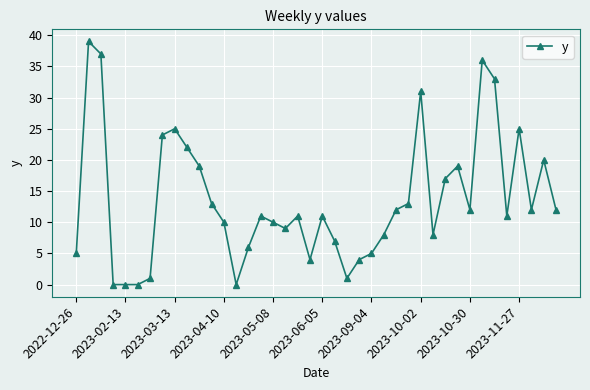

Reading right to left, list all the values displayed in this chart.

12	20	12	25	11	33	36	12	19	17	8	31	13	12	8	5	4	1	7	11	4	11	9	10	11	6	0	10	13	19	22	25	24	1	0	0	0	37	39	5